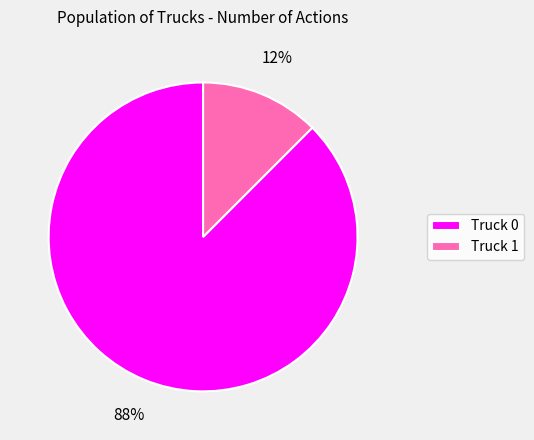

What is the smallest slice in the pie chart?

Truck 1